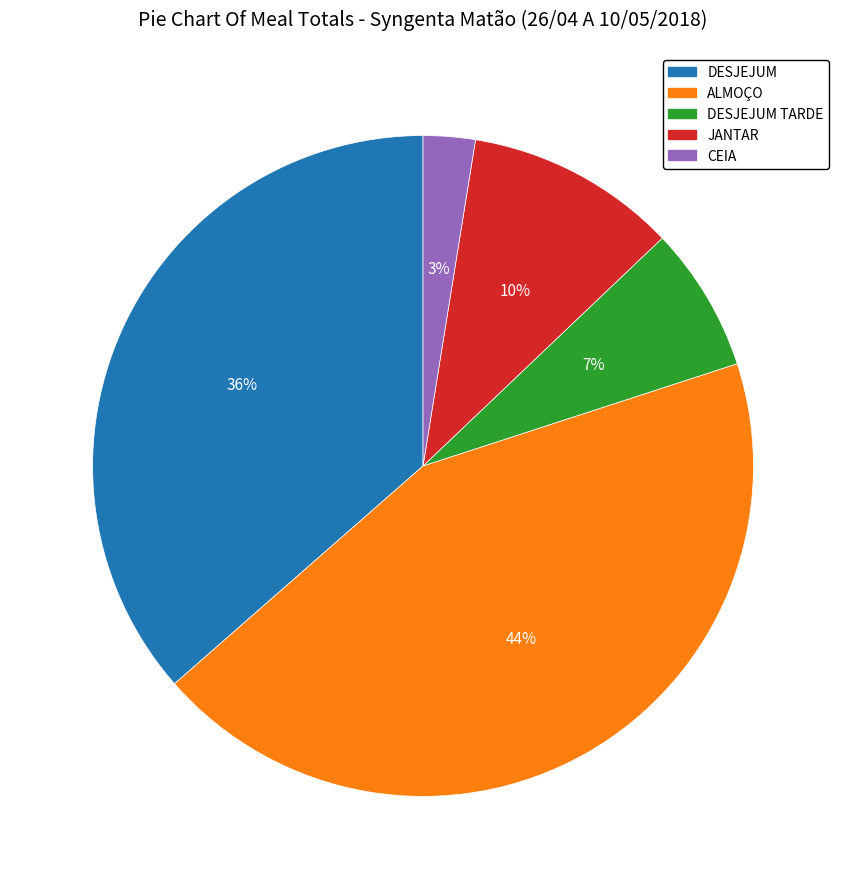

To the nearest percent, what is the average slice percentage?

20%